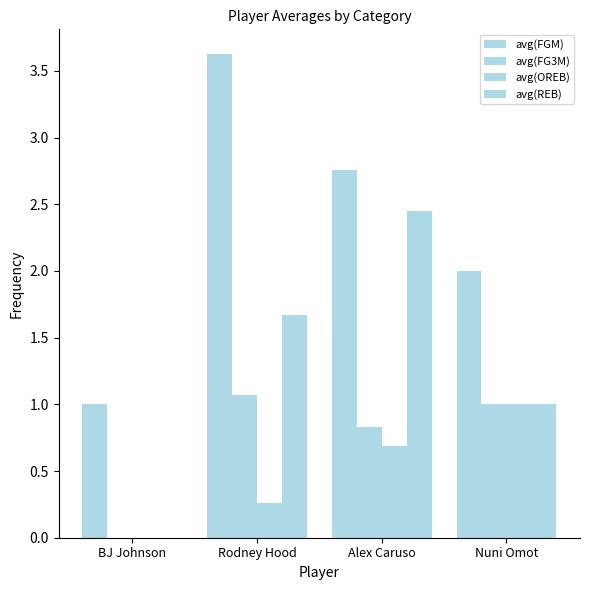

Between BJ Johnson and Nuni Omot, which series saw the biggest shift?

avg(FGM)